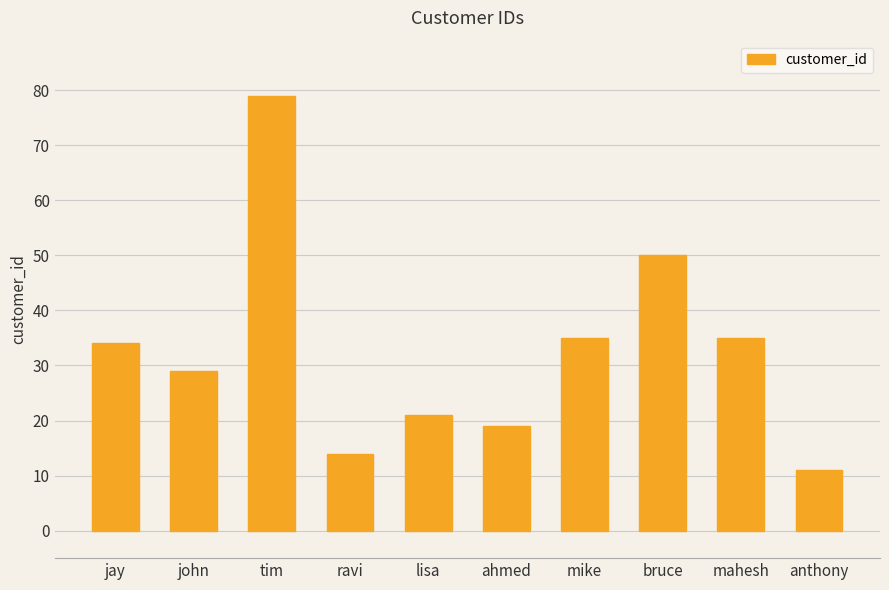

What is the sum of all values?

327